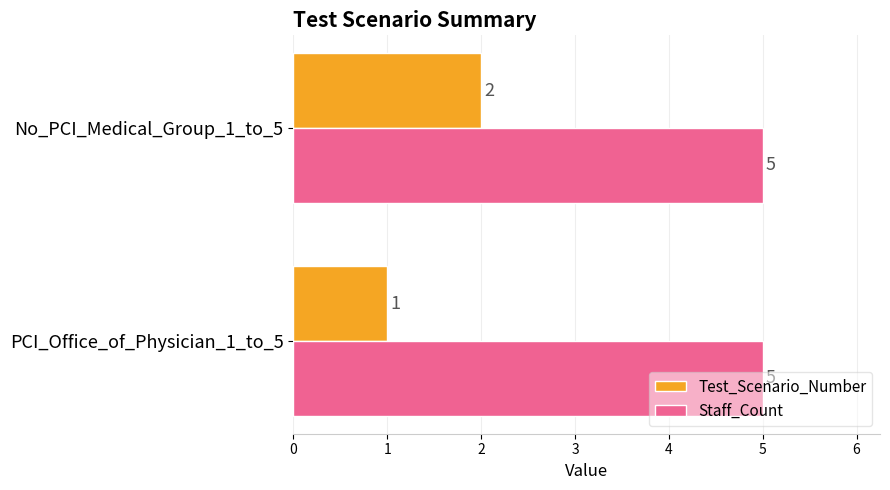

Which series has the widest spread of values?

Test_Scenario_Number